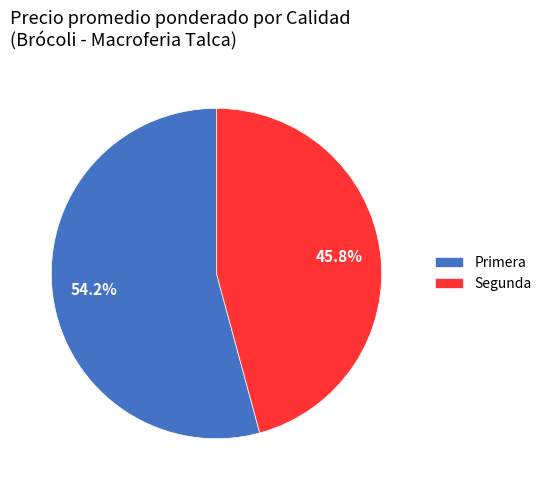

To the nearest percent, what is the average slice percentage?

50%